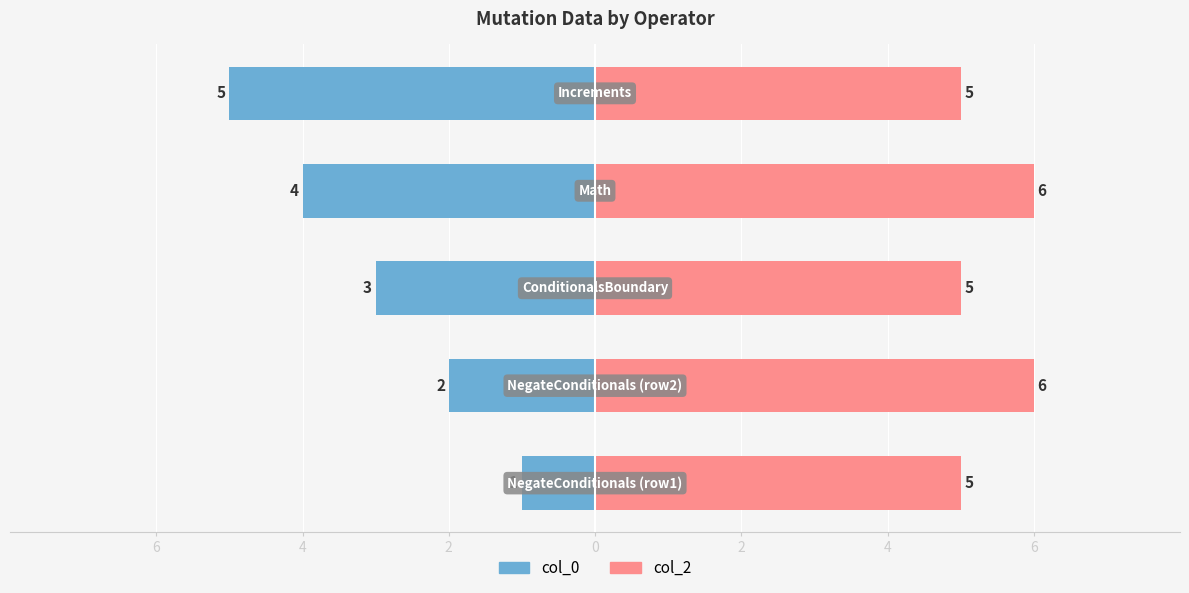

What is the lowest value of the col_0 series?

-5